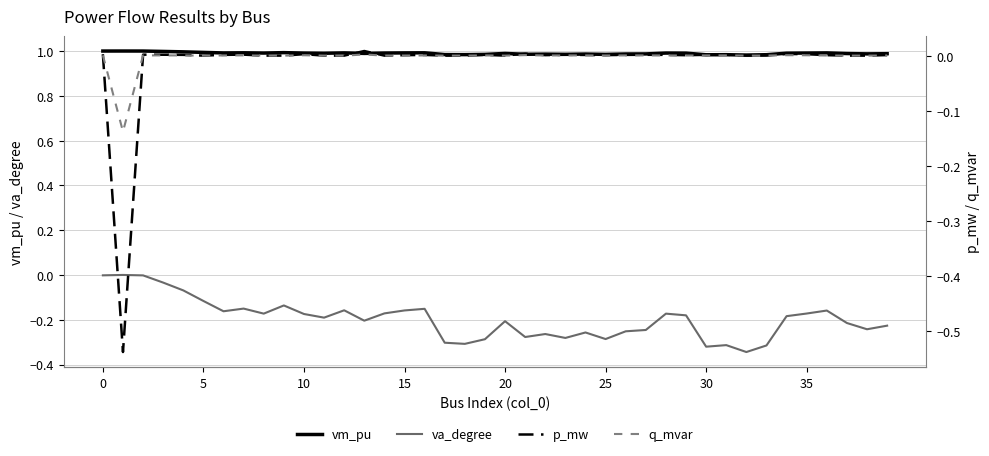

How many values in q_mvar are above zero?

27